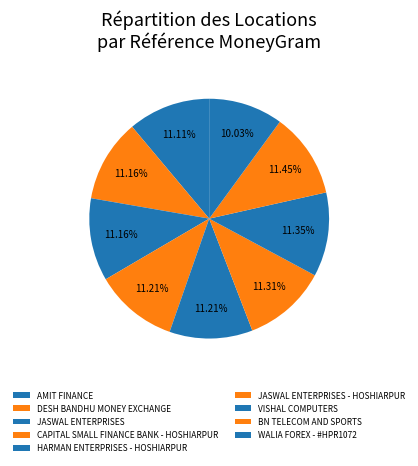

Is there any slice that represents more than half of the pie?

No